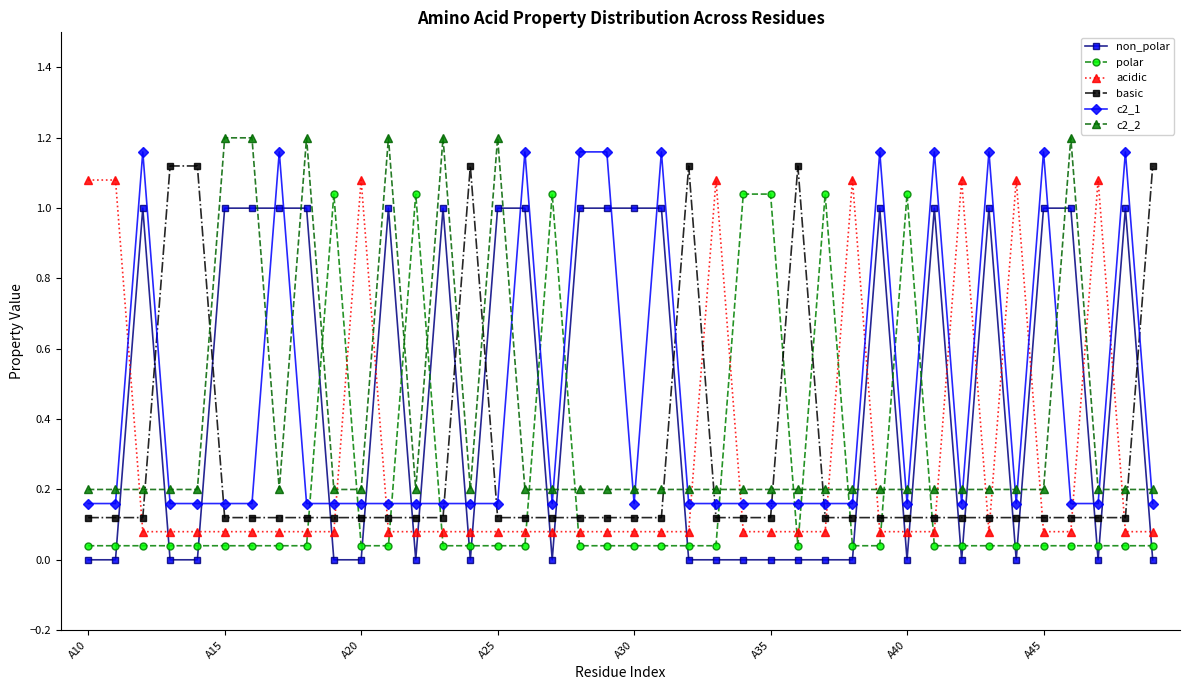

Which label corresponds to the smallest value in the chart?

A10